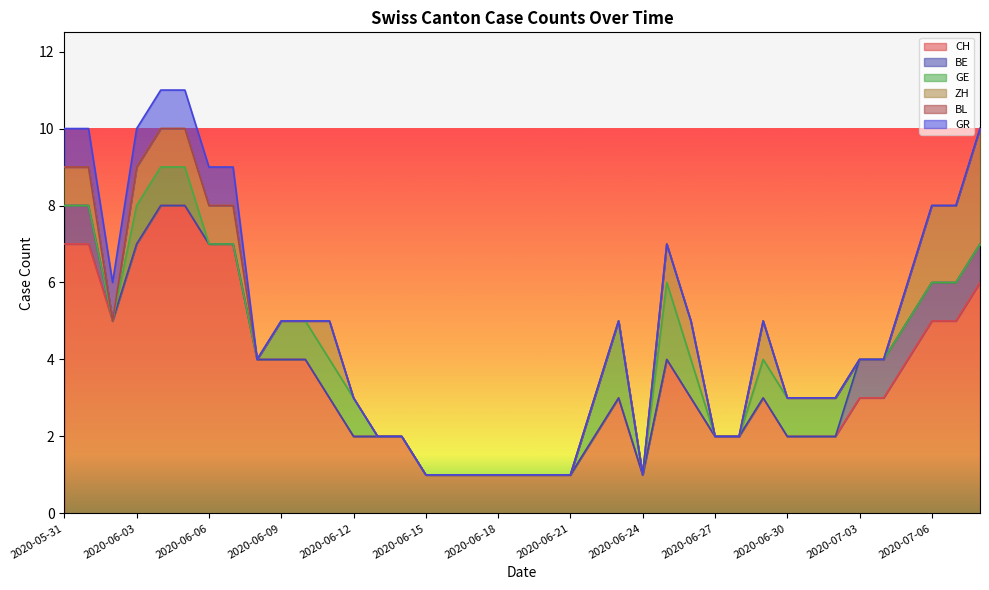

At 2020-06-25, list the series in order from smallest to largest.

BE, BL, GR, ZH, GE, CH